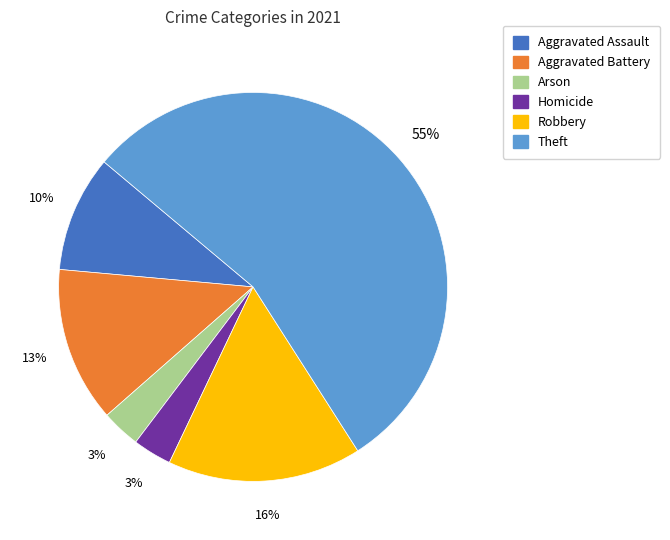

Is there any slice that represents more than half of the pie?

Yes